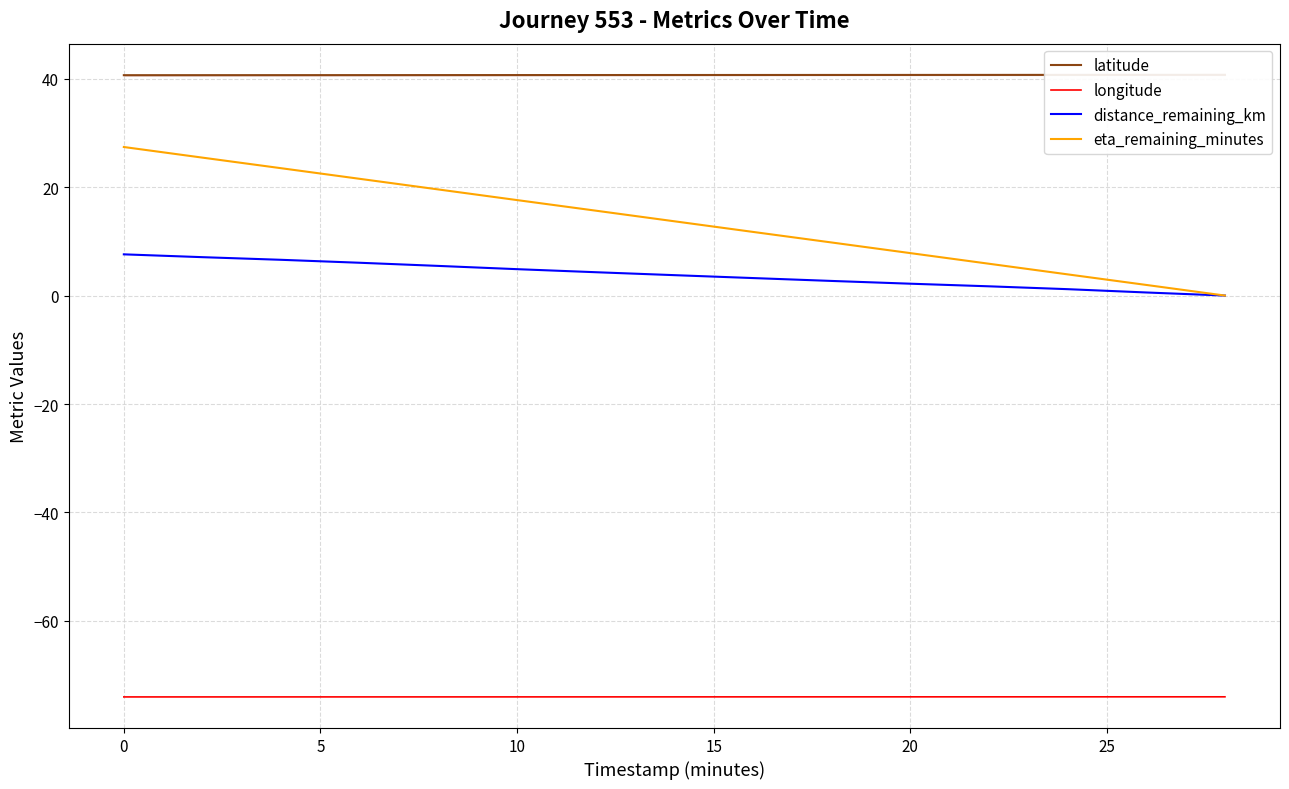

Which series has the largest total across all categories?

latitude